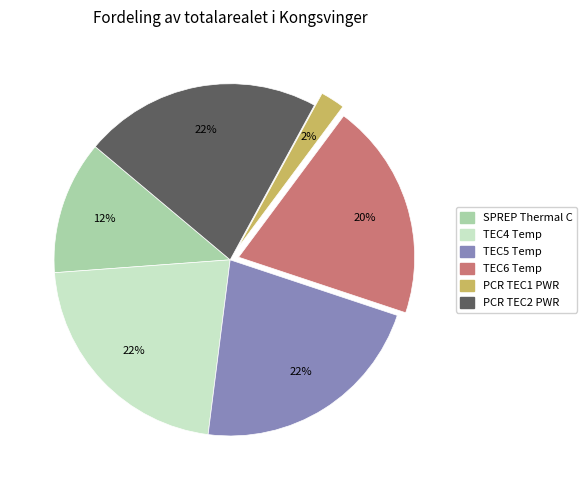

Is there a majority slice in this chart?

No